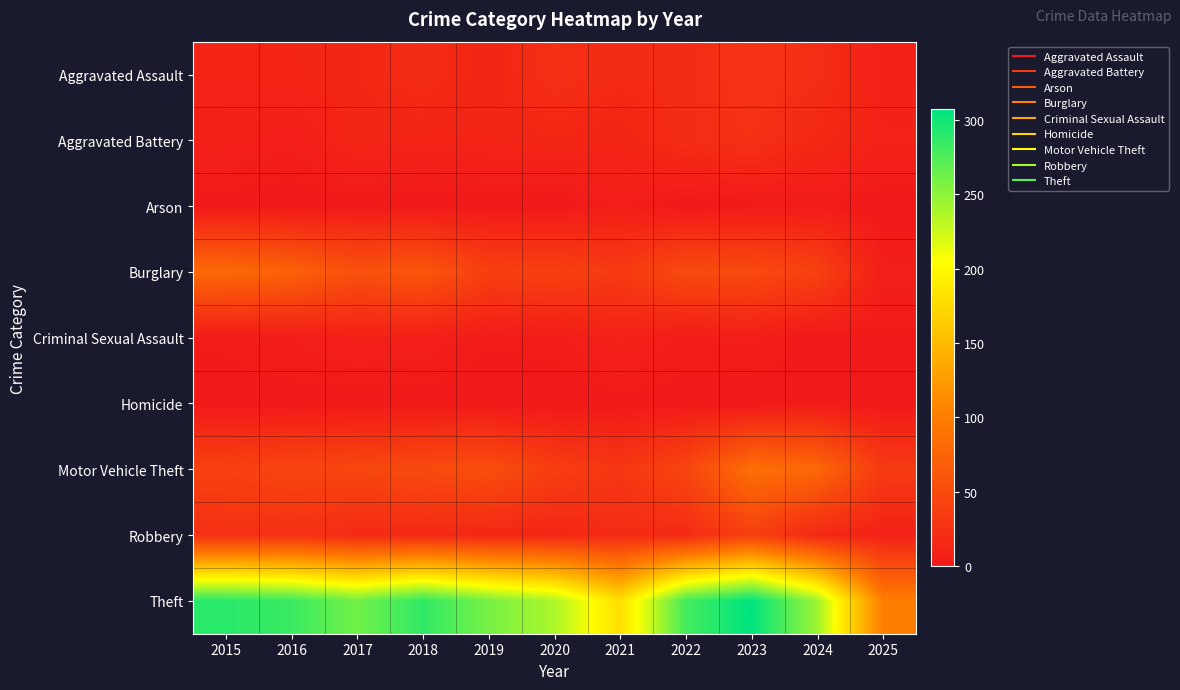

Rank the series at 2016 from highest to lowest value.

Theft, Burglary, Motor Vehicle Theft, Robbery, Aggravated Assault, Aggravated Battery, Criminal Sexual Assault, Homicide, Arson